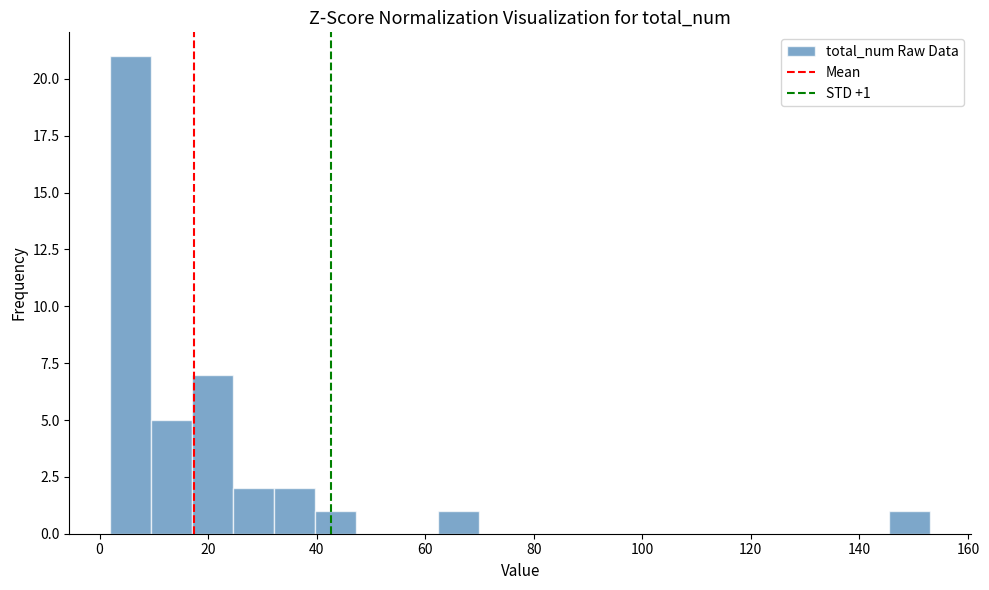

Read against the x-axis, roughly where is the centre of the tallest bar?

6